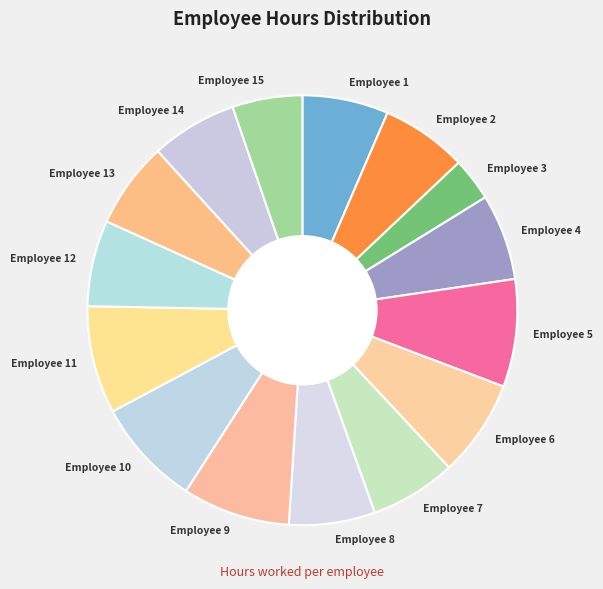

Do Employee 13 and Employee 8 together represent more than half of the pie?

No